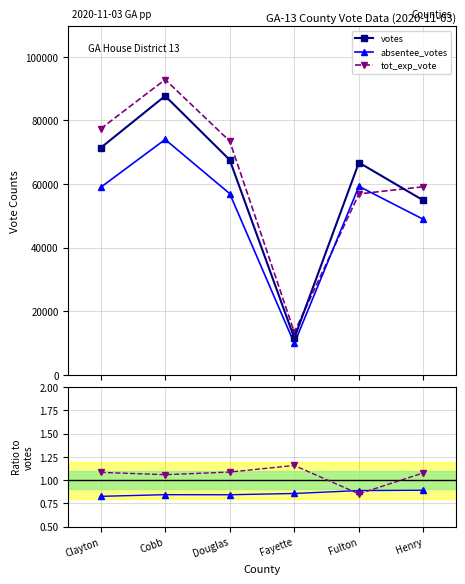

In votes, how many points are lower than both neighbors (excluding endpoints)?

1